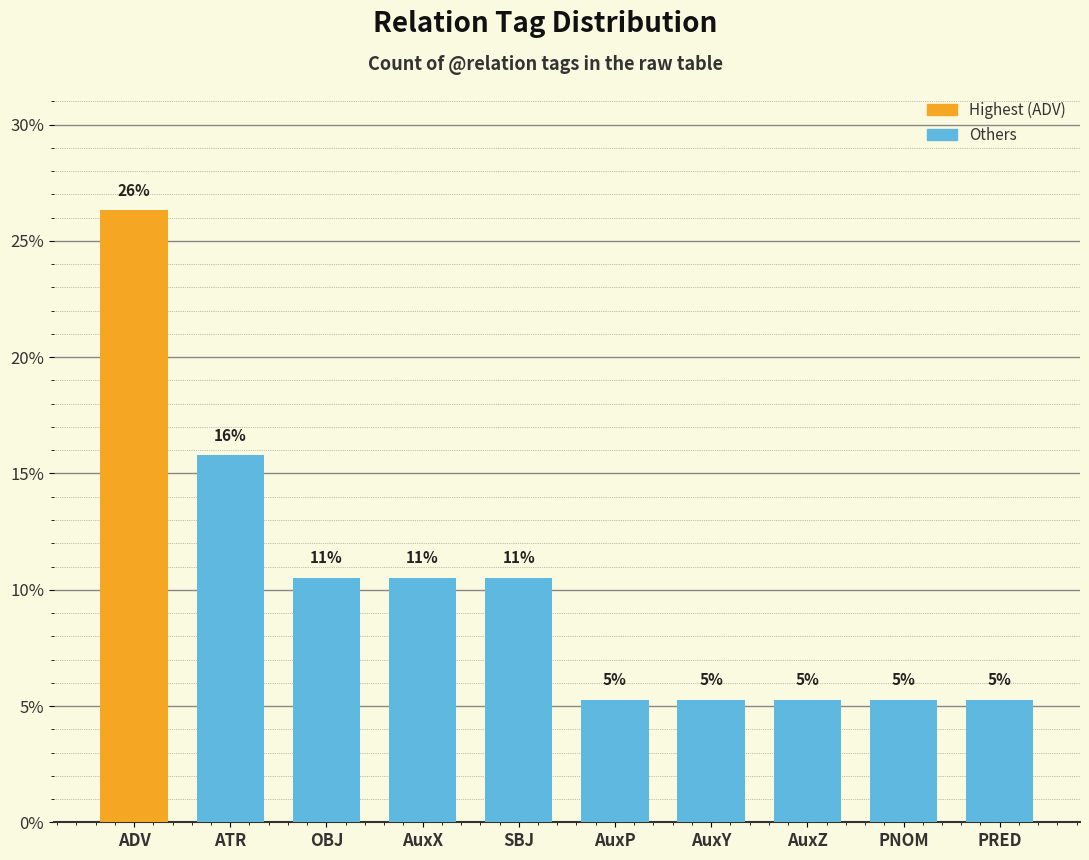

Reading right to left, list all the values displayed in this chart.

PRED=5.3	PNOM=5.3	AuxZ=5.3	AuxY=5.3	AuxP=5.3	SBJ=10.5	AuxX=10.5	OBJ=10.5	ATR=15.8	ADV=26.3